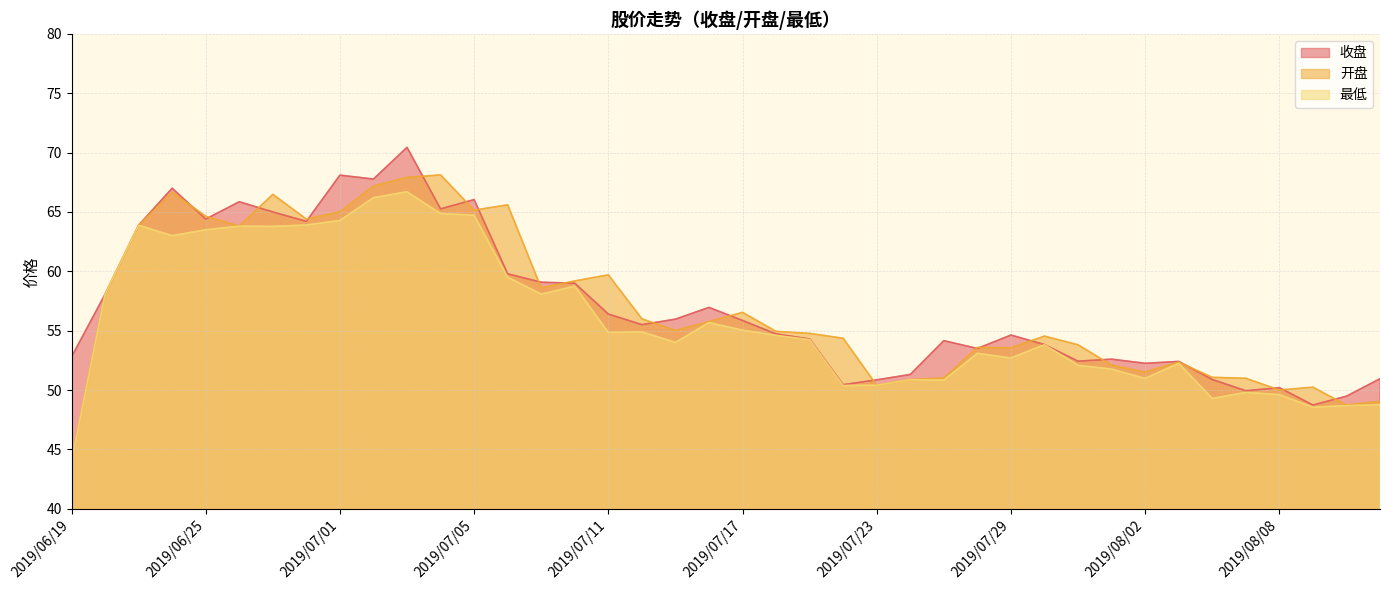

What is the label of the 30th point from the left?

2019/07/30